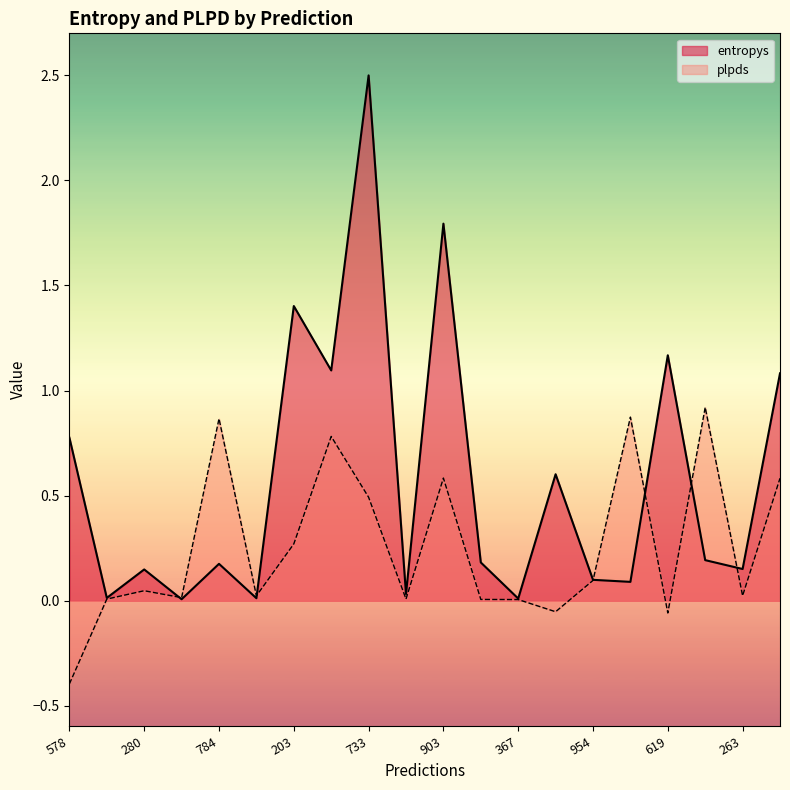

Which has a higher value, 679 or 996?

679